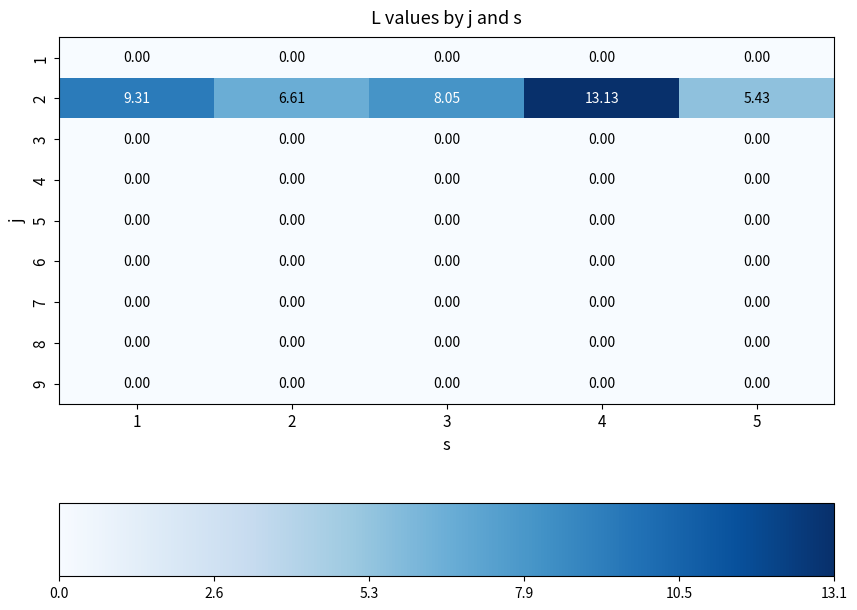

Is the value of 1 at 2 greater than the value of 2 at 3?

No